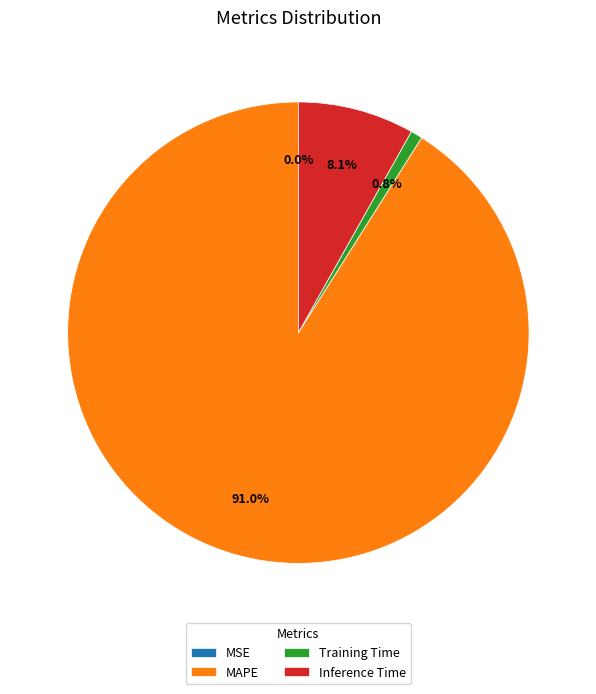

Which category has the biggest portion of the pie?

MAPE